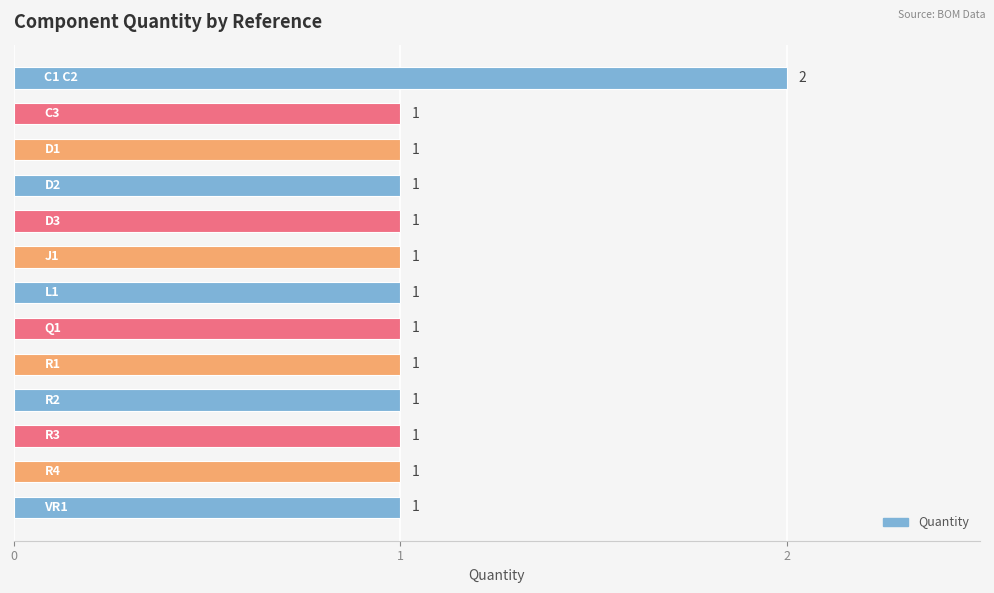

What is the value of the 8th bar from the top?

1